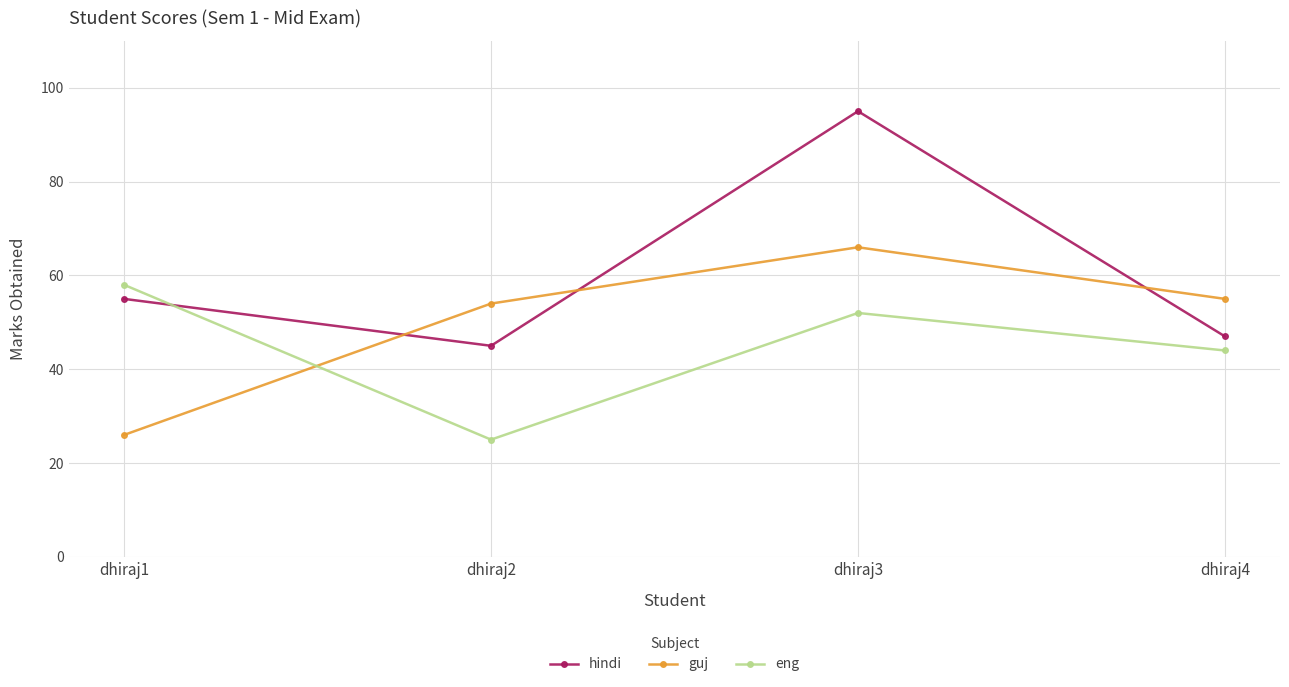

What is the total value across all series at dhiraj2?

124